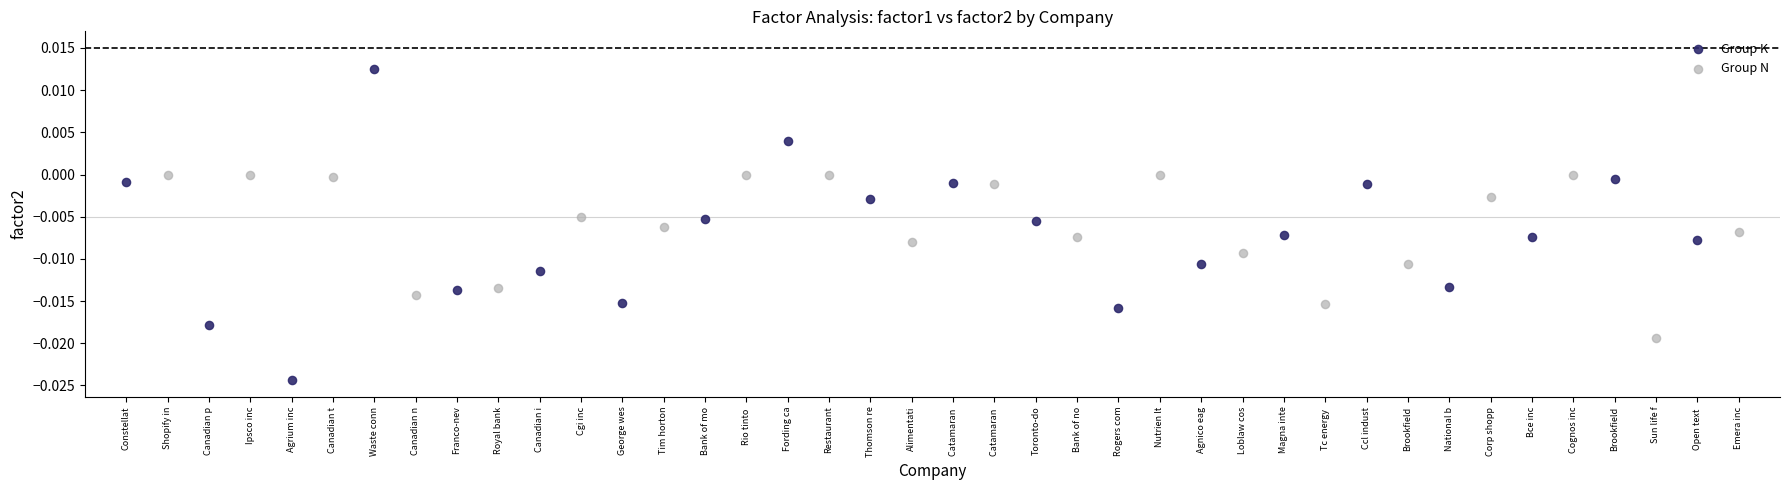

What are all the series names shown in the legend?

Group K, Group N